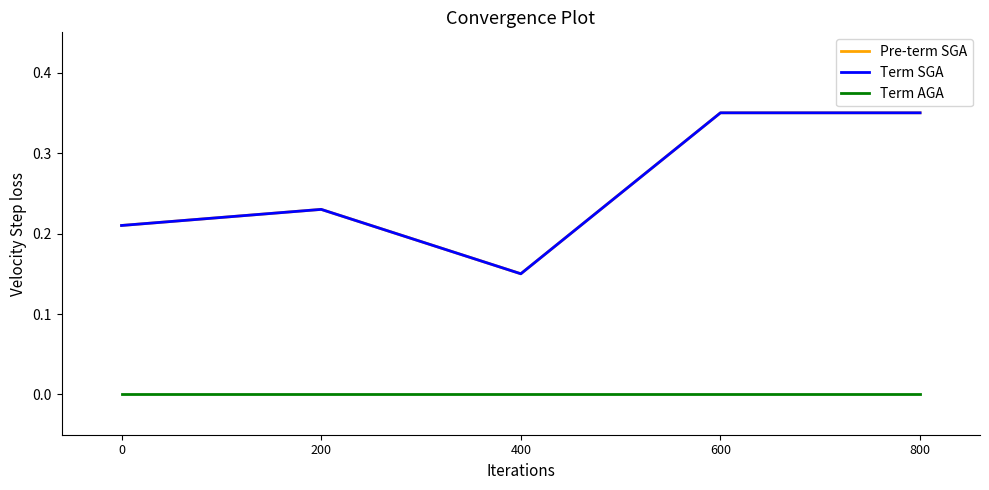

Which series changed the most between 400 and 600?

Pre-term SGA